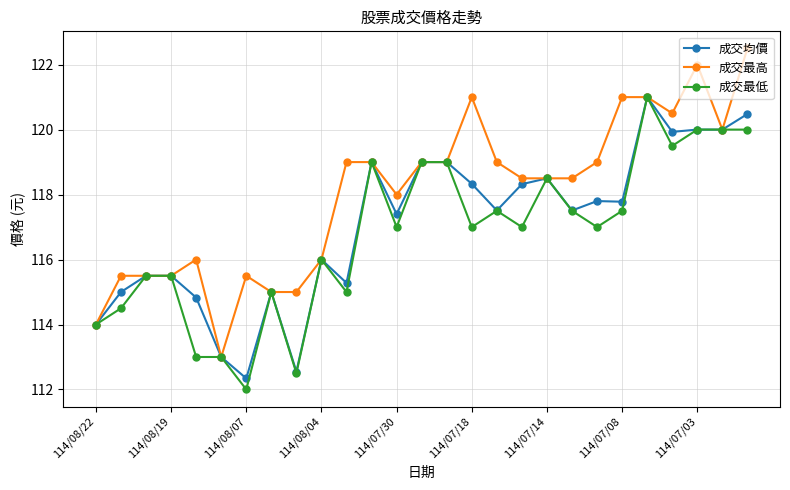

True or false: 成交最低 has more than 0 points higher than both neighbors.

True